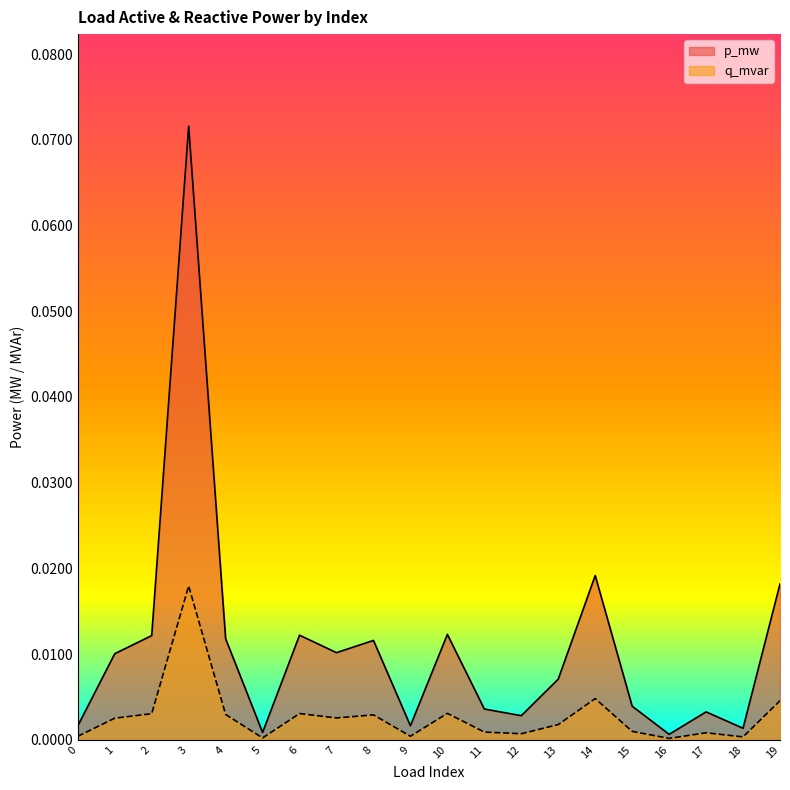

The value of p_mw at 17 is 0.0. True or false?

False